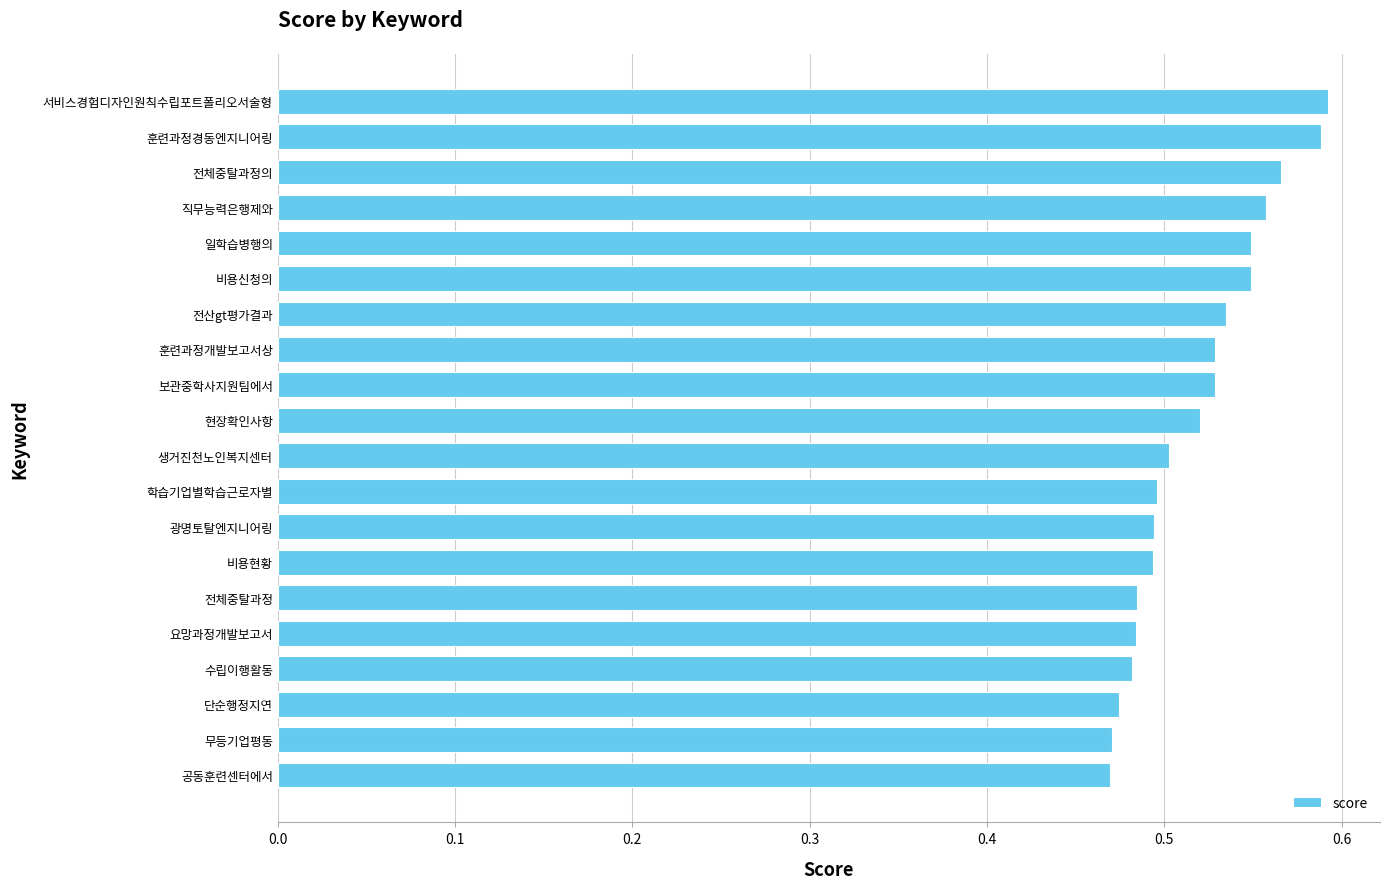

Which has a higher value, 현장확인사항 or 광명토탈엔지니어링?

현장확인사항